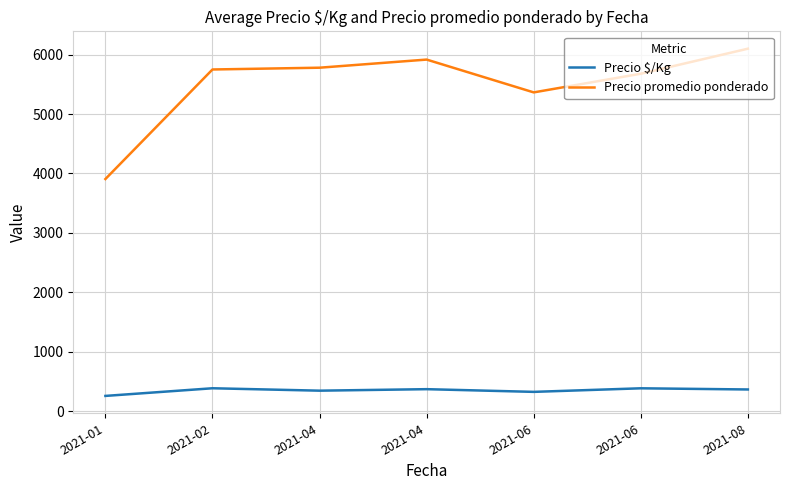

What are all the series names shown in the legend?

Precio \$/Kg, Precio promedio ponderado